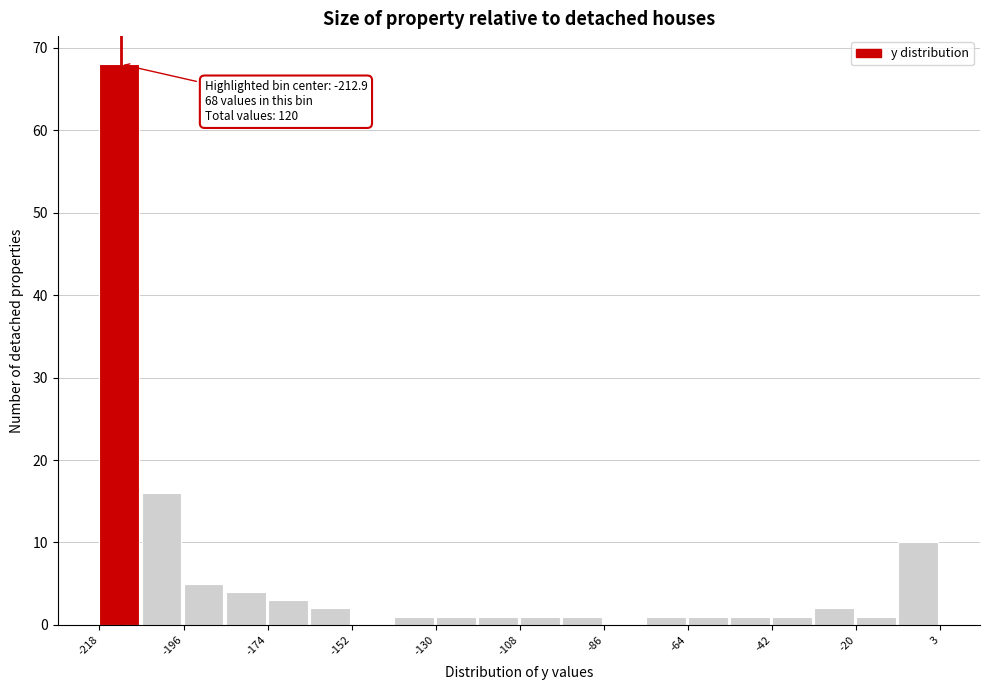

Read against the x-axis, roughly where is the centre of the tallest bar?

-215